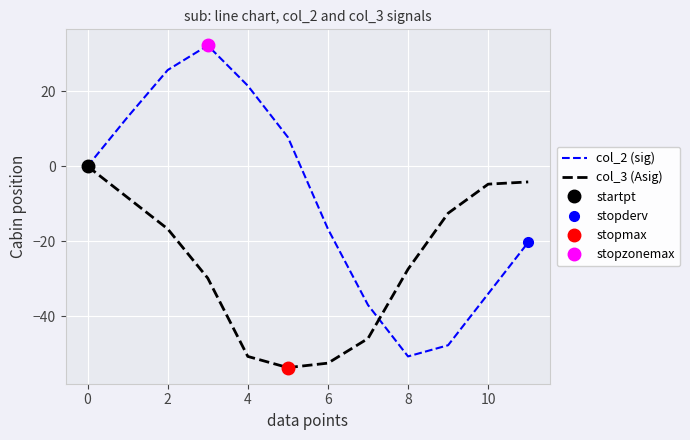

Where is the first local minimum for col_2 (sig)?

8